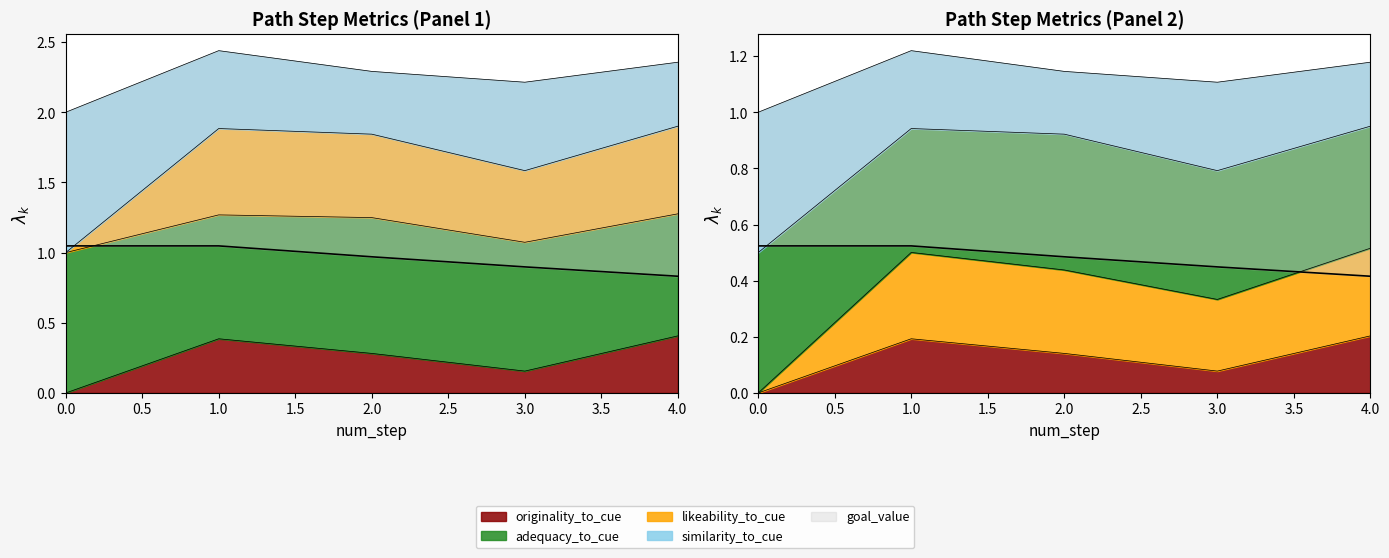

How many lines are shown in the chart?

3